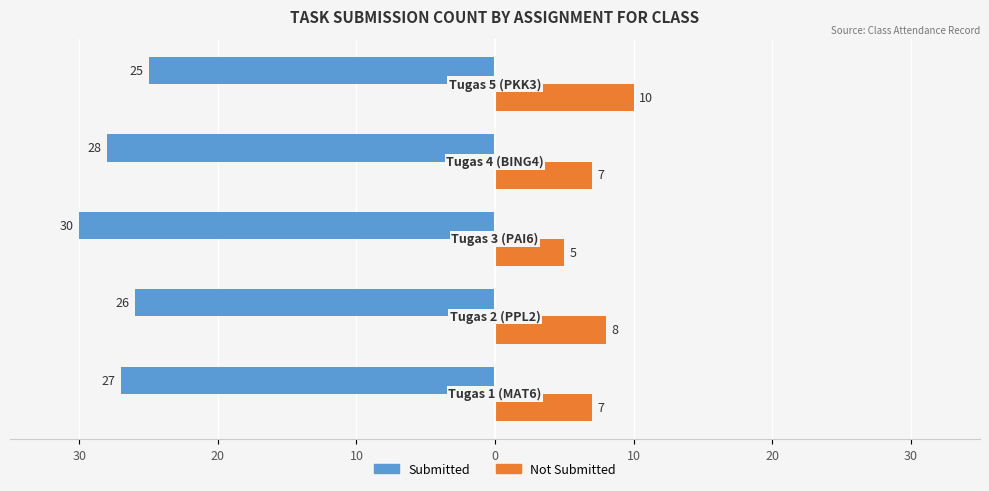

What are all the series names shown in the legend?

Submitted, Not Submitted